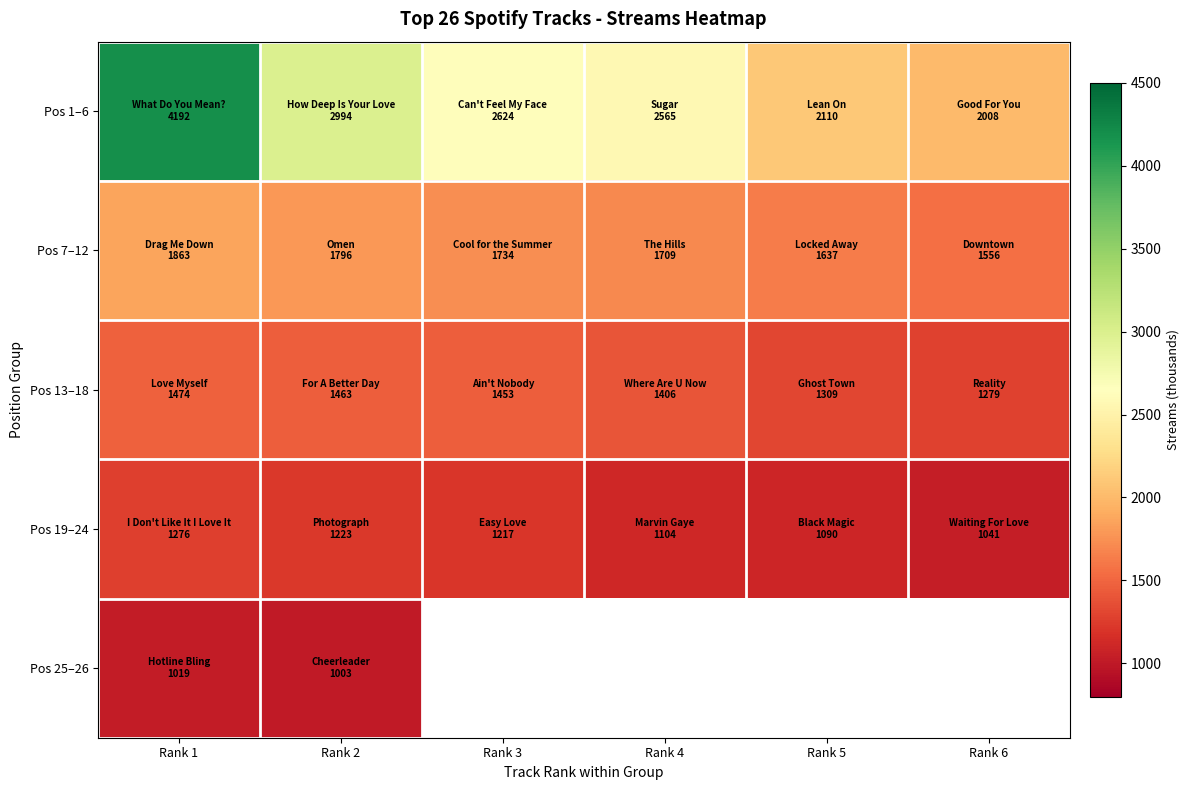

Which series has the largest total across all categories?

Pos 1–6